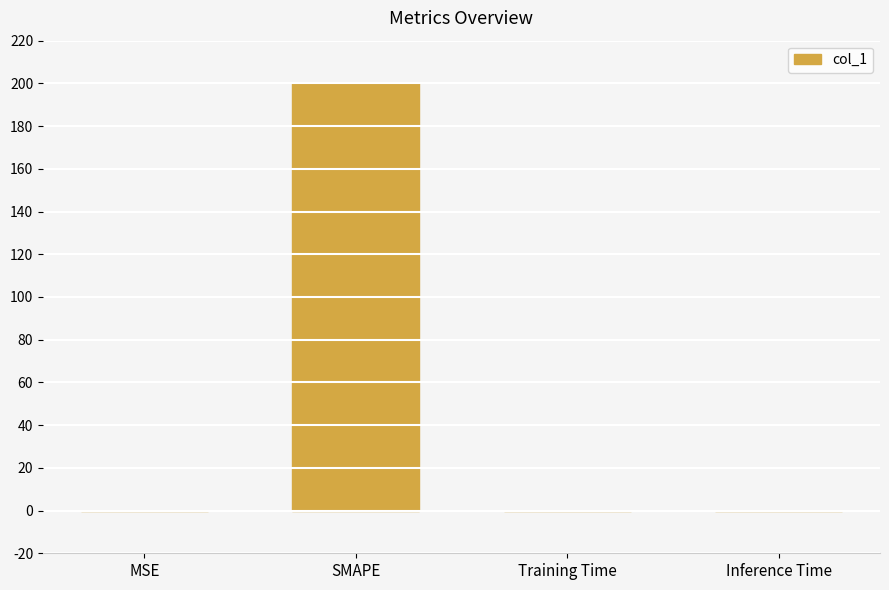

The value at SMAPE is 90.9. True or false?

False